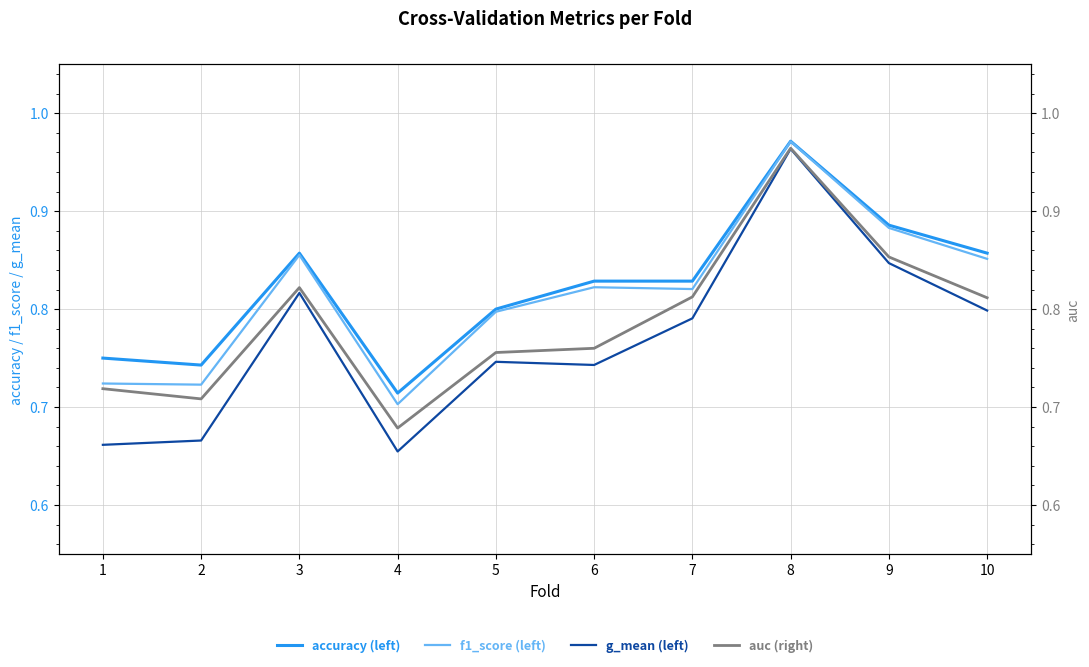

Which series has the largest range (max minus min)?

g_mean (left)